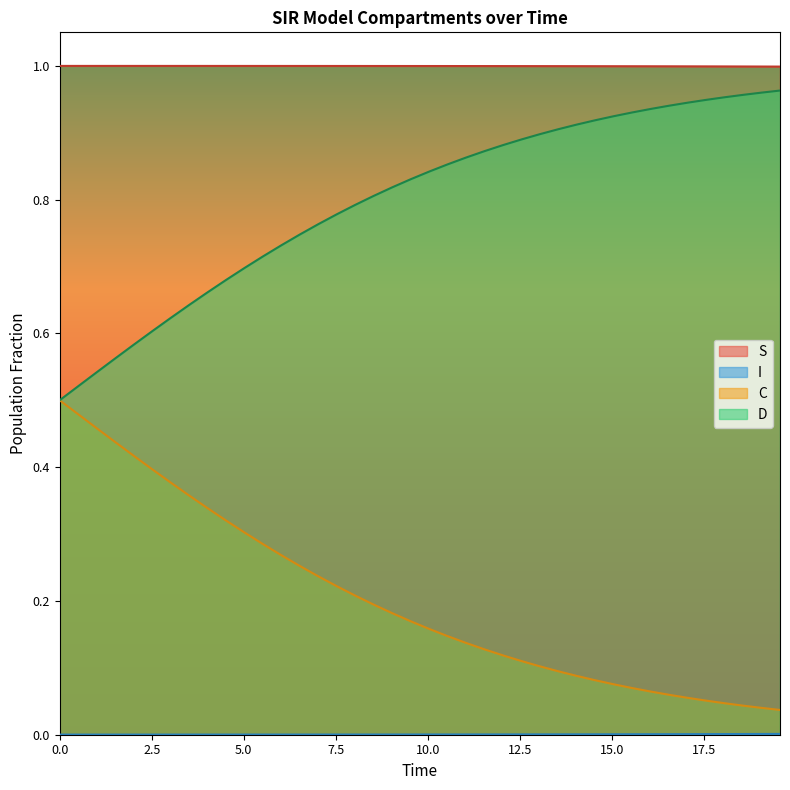

At how many categories does at least one series exceed 0?

40